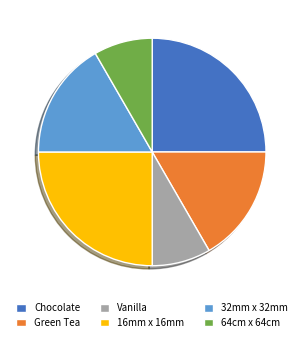

Is the sum of 32mm x 32mm and Green Tea greater than half?

No